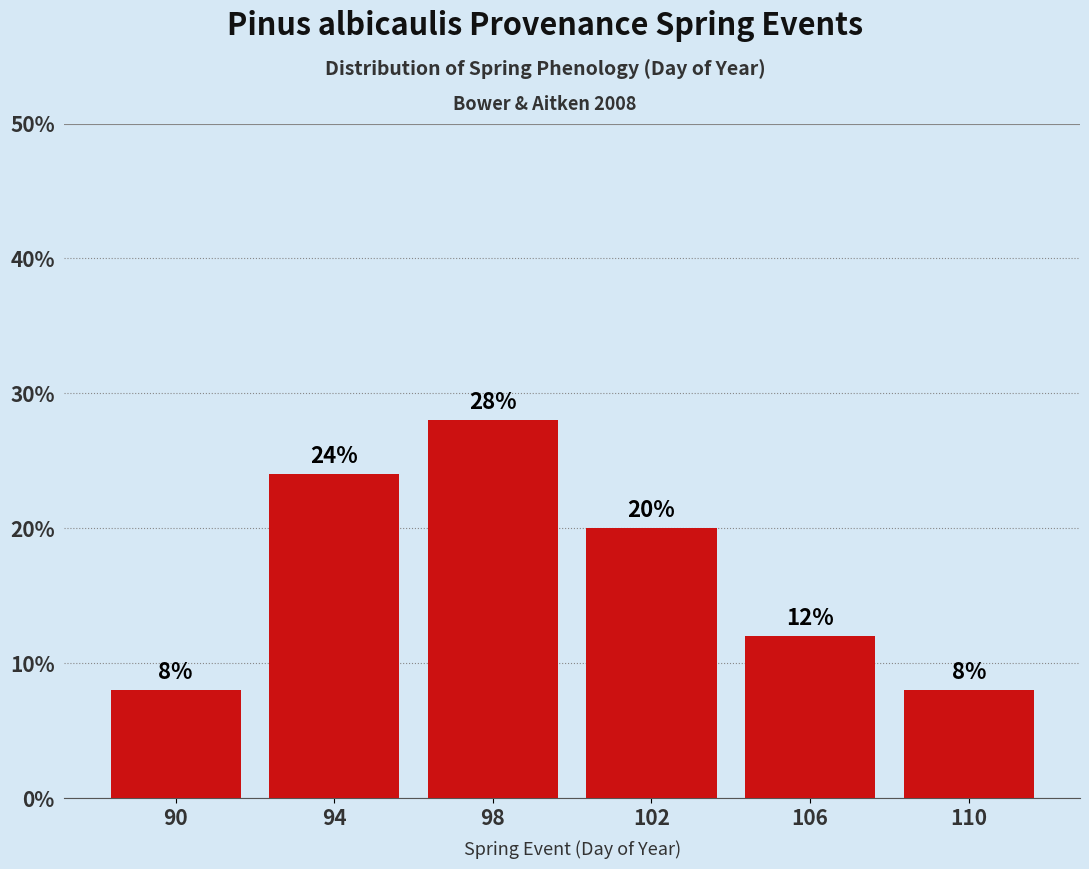

Reading left to right, transcribe this chart: for each bar, give the range it covers on the x-axis and its height.

88 to 92: 8
92 to 96: 24
96 to 100: 28
100 to 104: 20
104 to 108: 12
108 to 112: 8